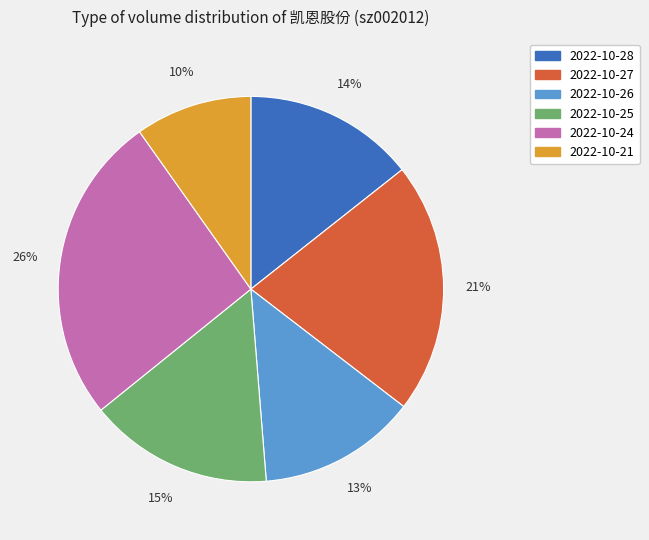

Between 2022-10-25 and 2022-10-26, which is larger?

2022-10-25